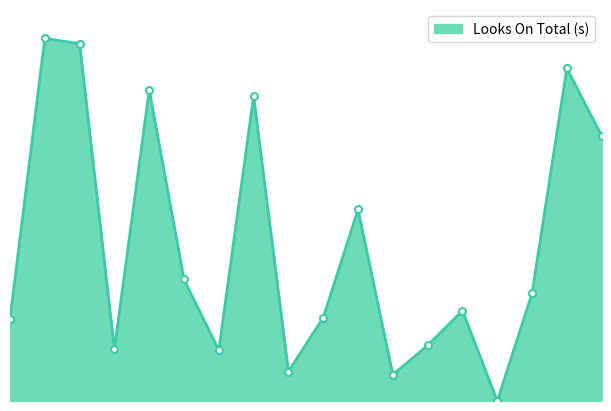

Does the chart display data point markers on the line(s)?

No